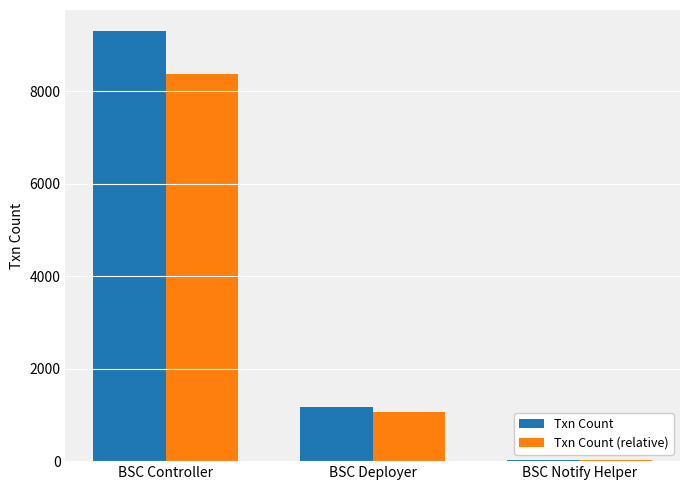

How many data points in Txn Count (relative) are above 1061?

2